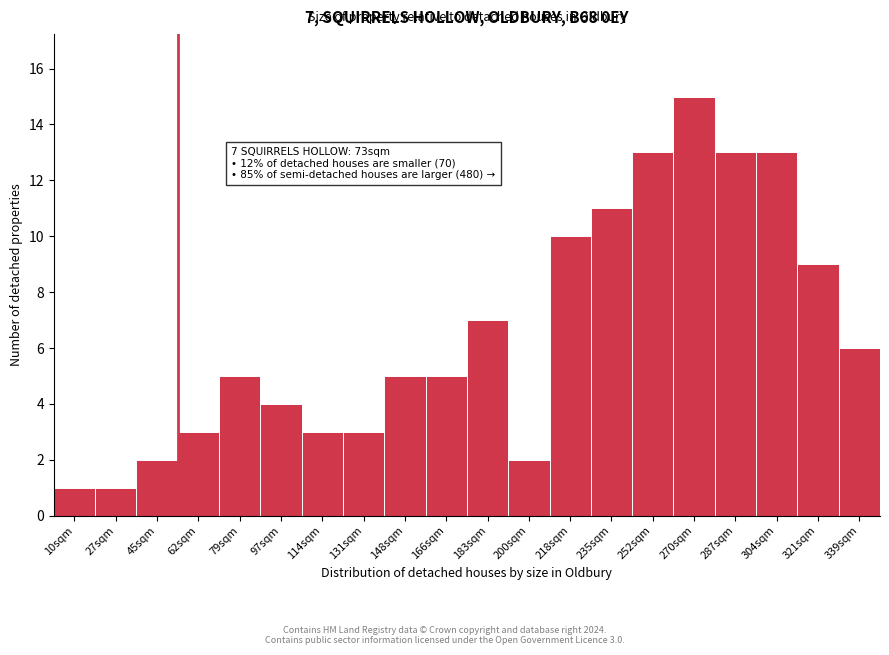

Reading left to right, what are all the values shown in this chart?

10sqm=1	27sqm=1	45sqm=2	62sqm=3	79sqm=5	97sqm=4	114sqm=3	131sqm=3	148sqm=5	166sqm=5	183sqm=7	200sqm=2	218sqm=10	235sqm=11	252sqm=13	270sqm=15	287sqm=13	304sqm=13	321sqm=9	339sqm=6